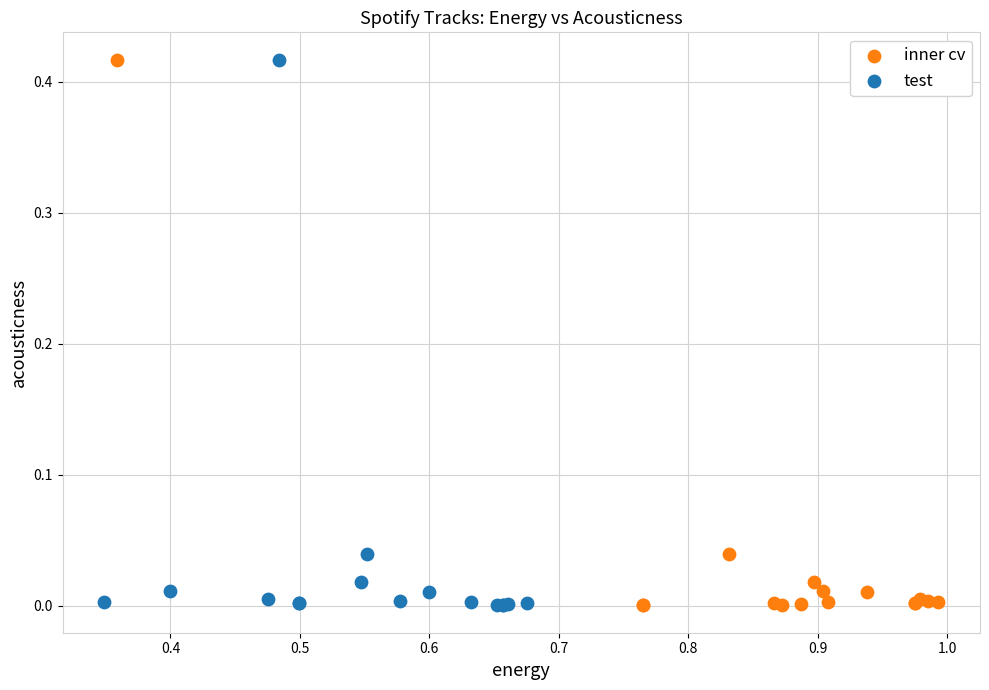

What are all the series names shown in the legend?

inner cv, test